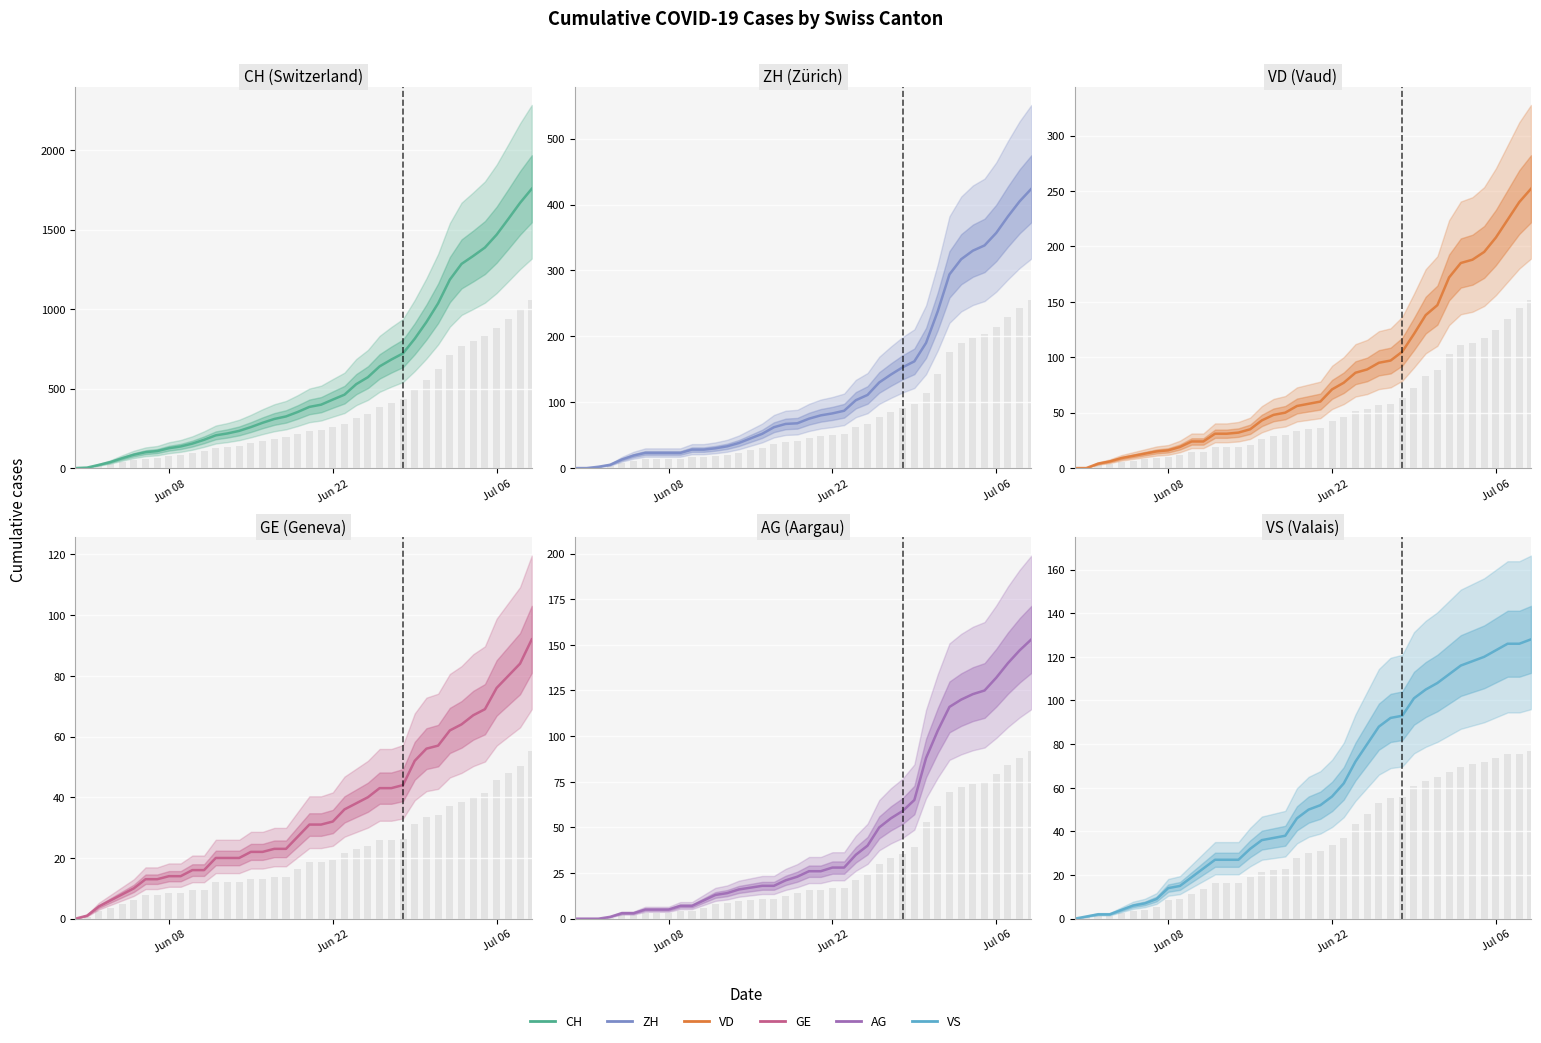

How many values in the ZH series exceed 75?

19